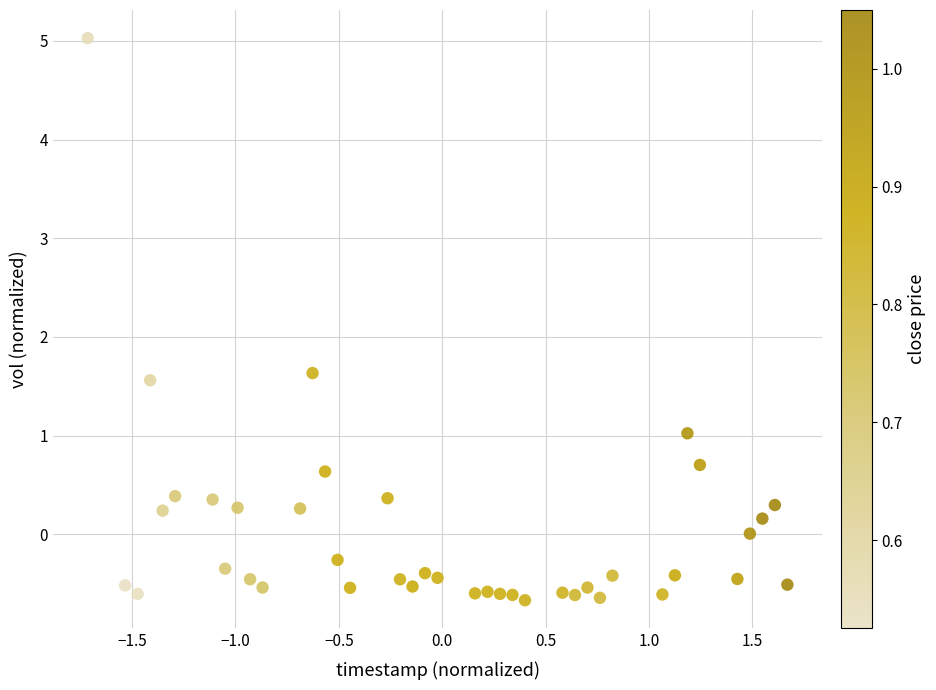

What is the range of X values (max minus min)?

3.4